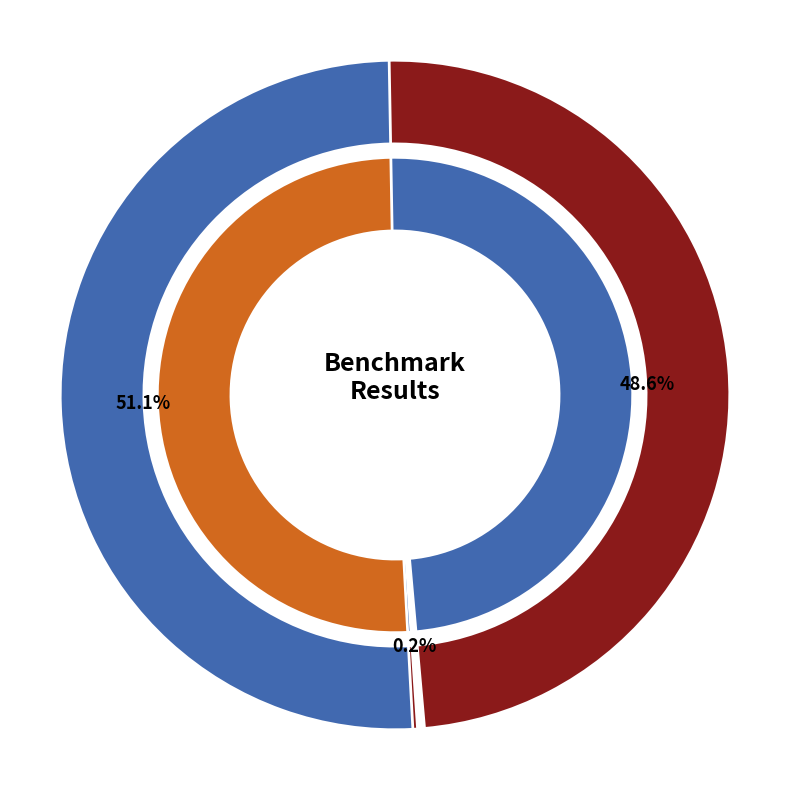

Which has a higher value, quasar (low rank) or quasar (full rank)?

quasar (full rank)